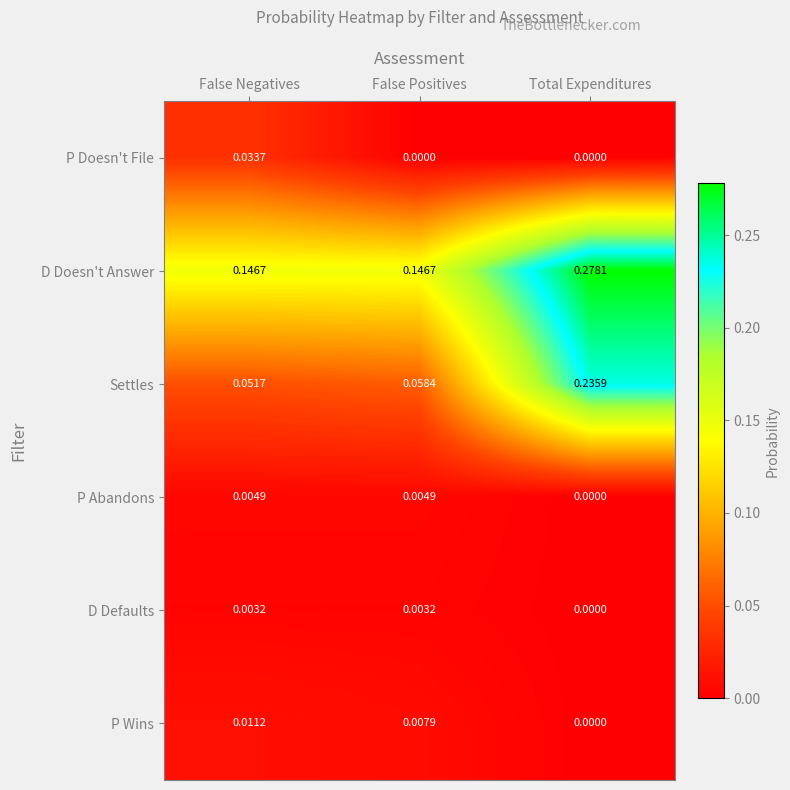

At False Positives, list the series in order from smallest to largest.

P Doesn't File, D Defaults, P Abandons, P Wins, Settles, D Doesn't Answer